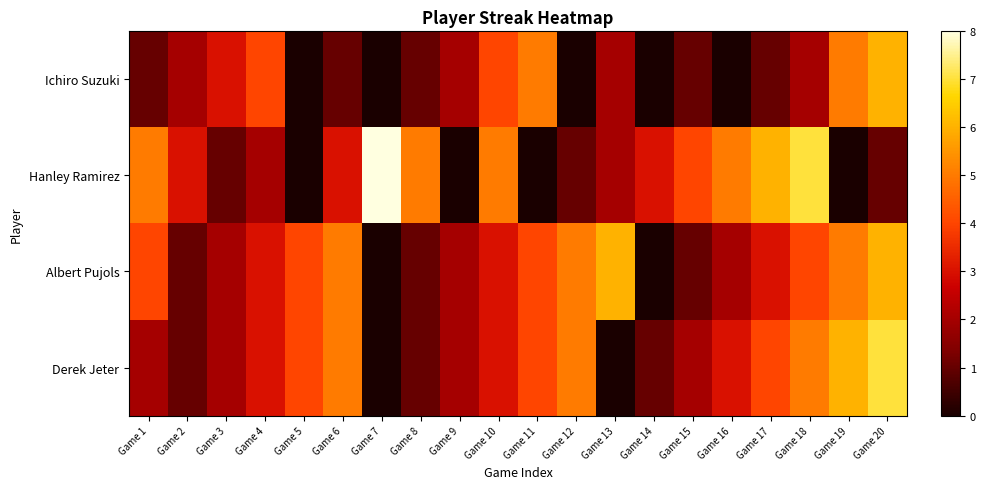

Which has a higher value, Game 5 or Game 15?

Game 15